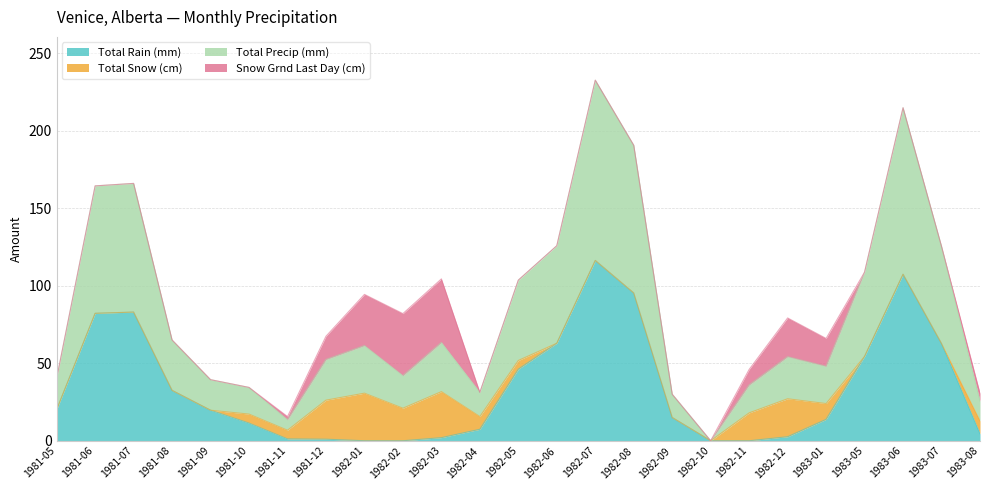

The value of Total Rain (mm) at 1982-07 is 204.5. True or false?

False